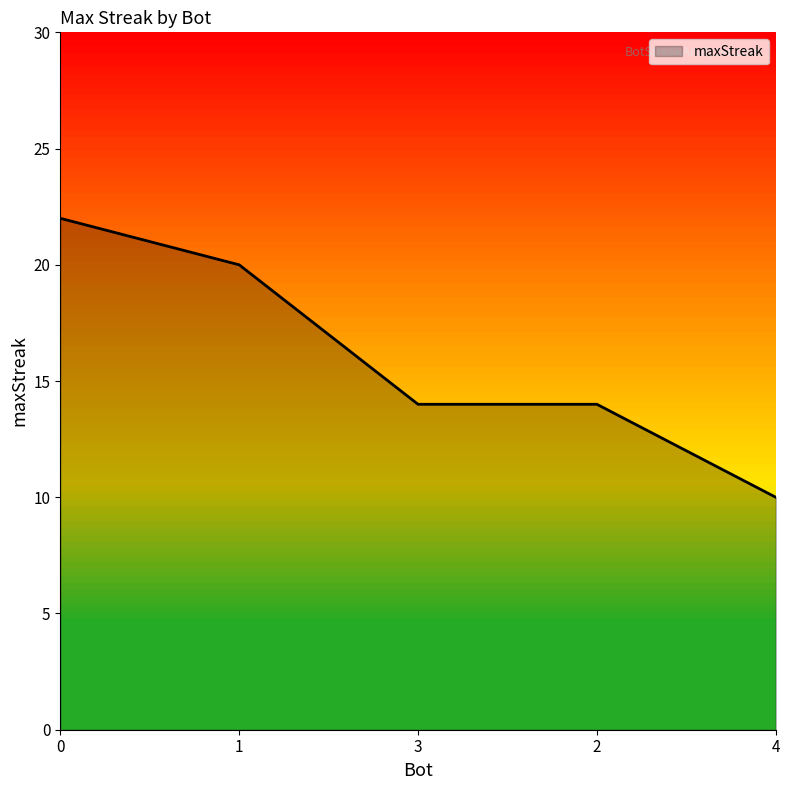

Read the value at 4.

10